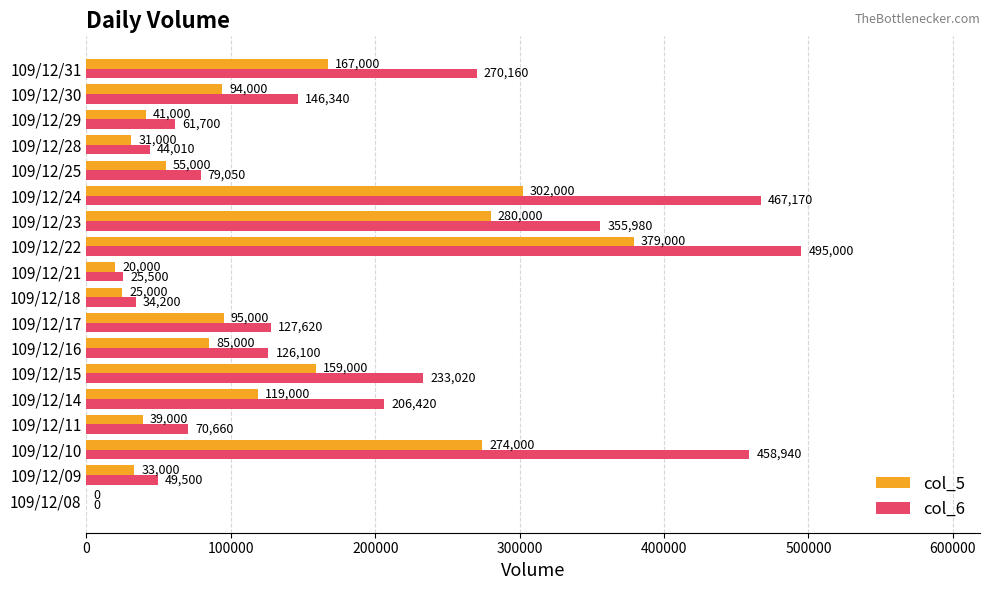

What is the total value across all series at 109/12/31?

437160